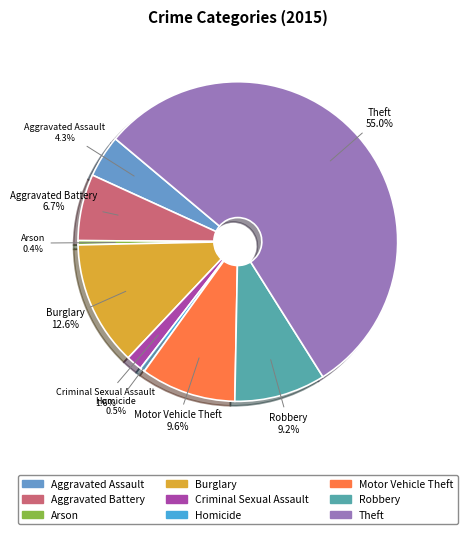

To the nearest percent, what percentage of the pie is Aggravated Battery?

7%